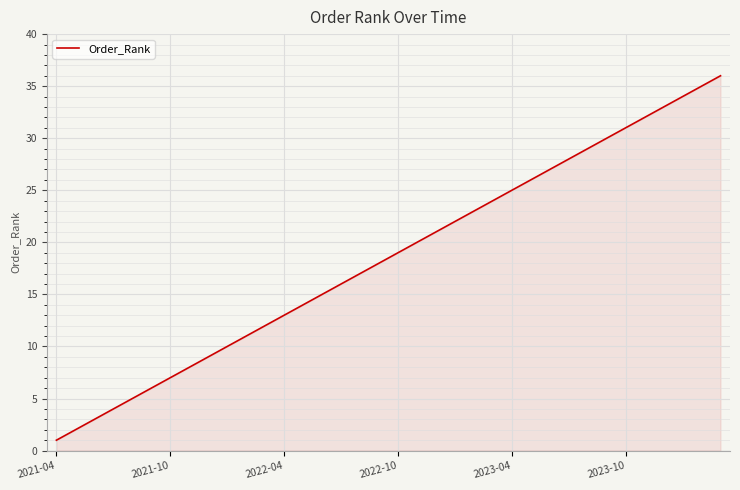

How many lines are shown in the chart?

1